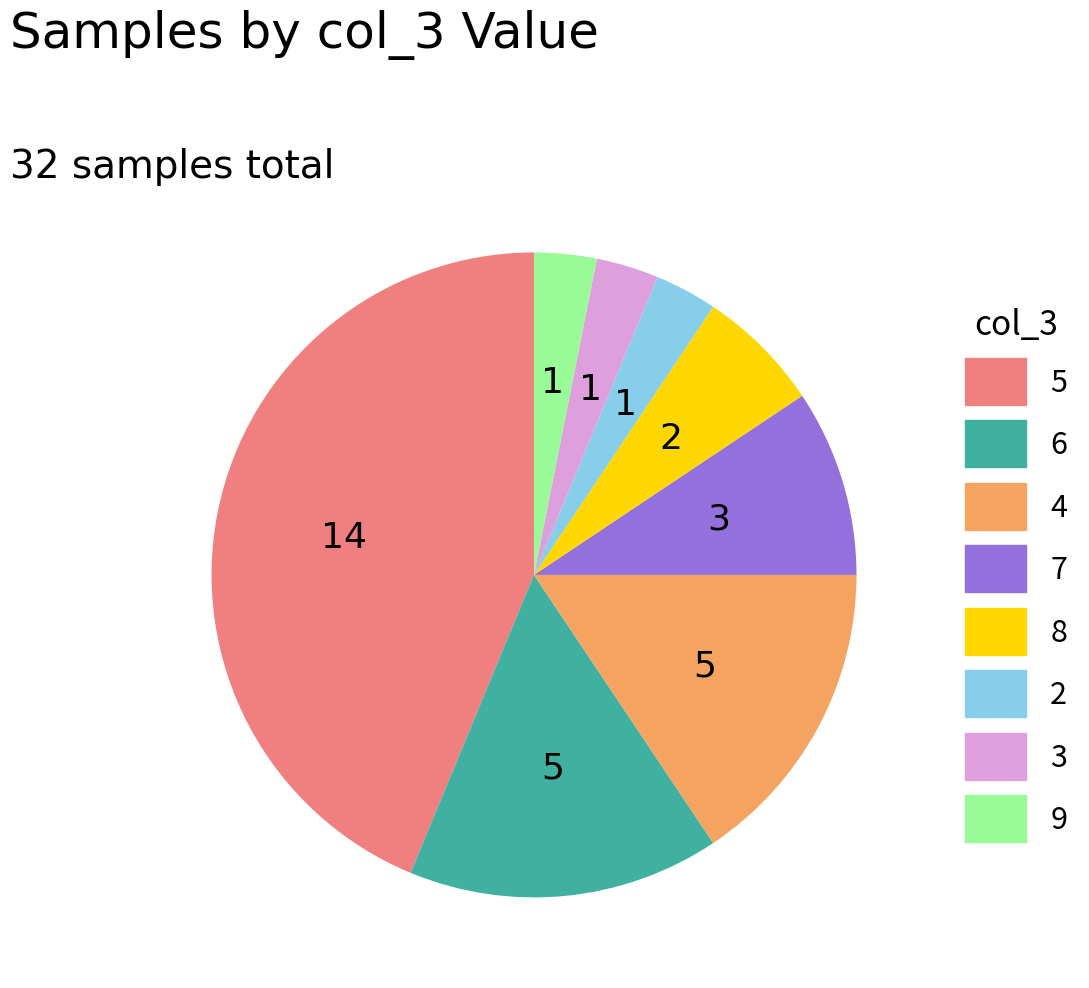

Which has a higher value, 7 or 6?

6